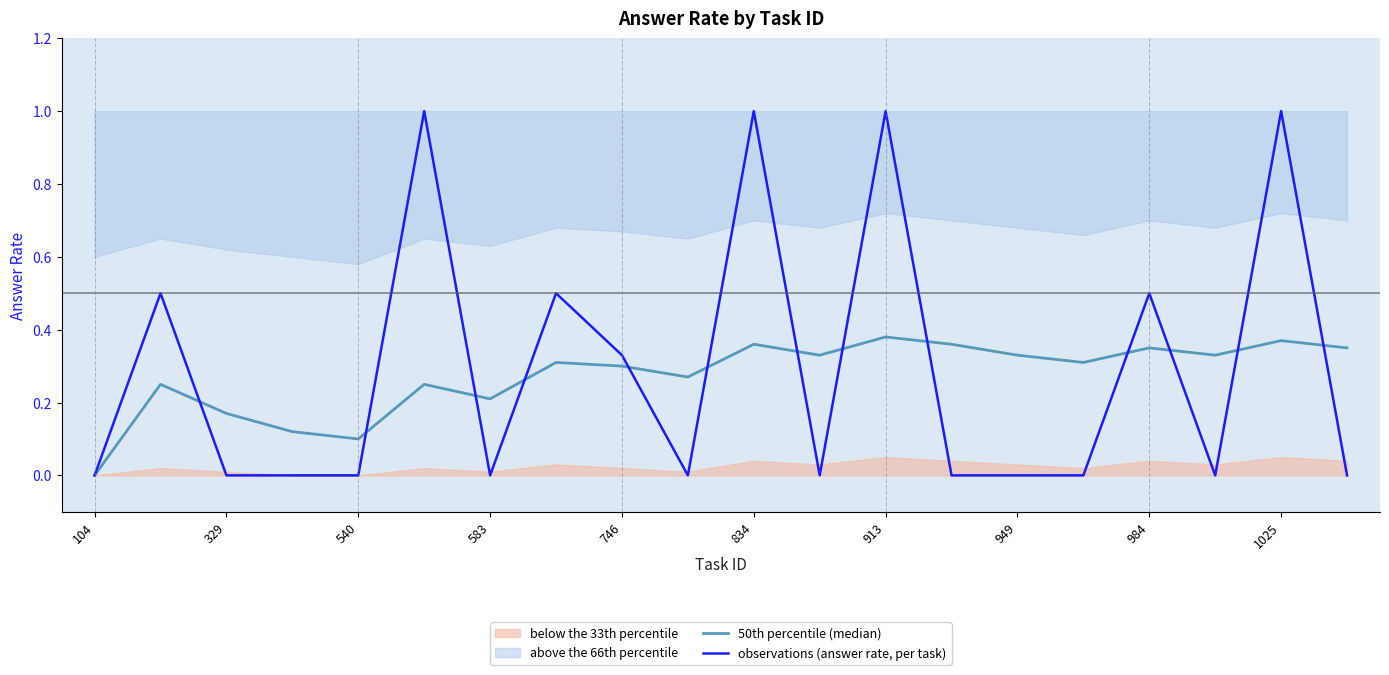

True or false: observations (answer rate, per task) has a value of 0.0 at 540.

True